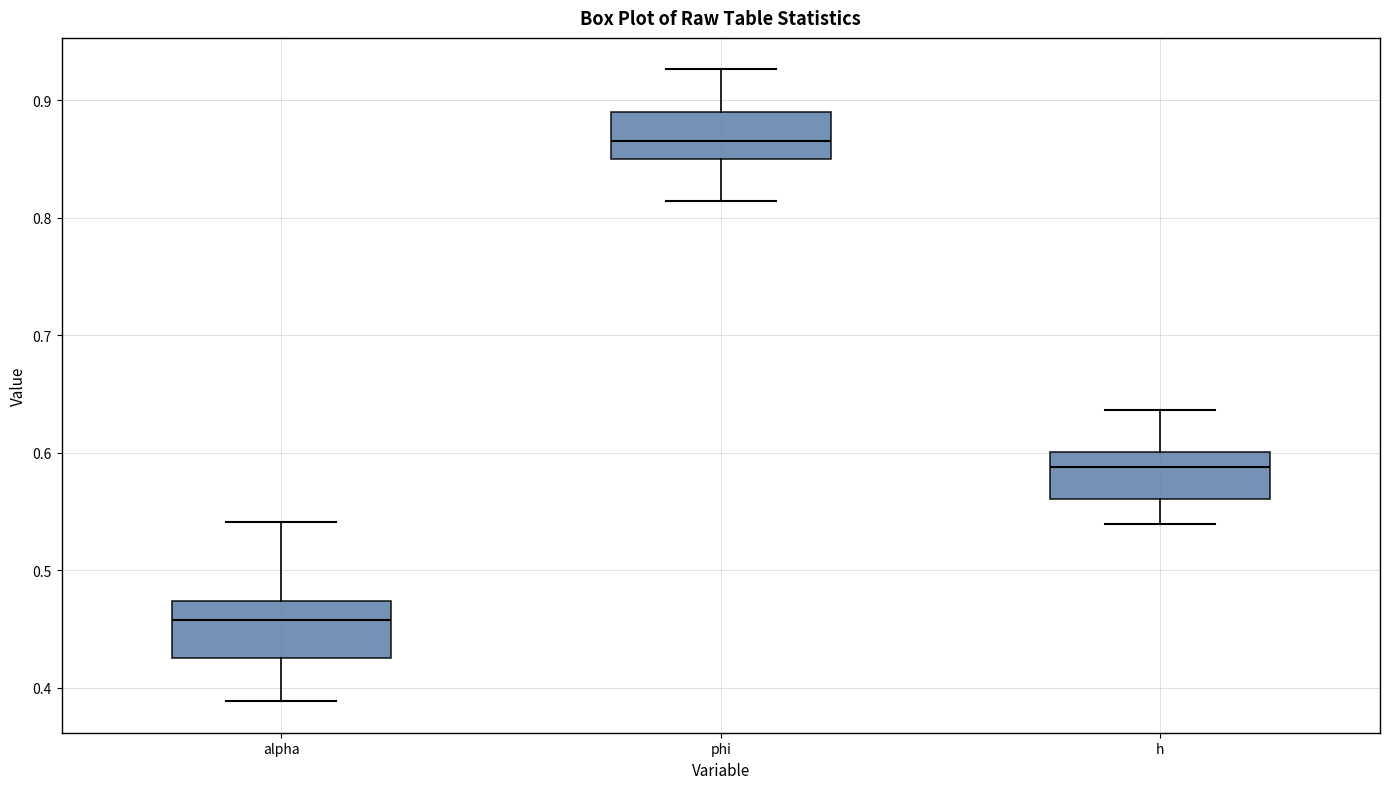

Reading left to right, transcribe this box plot: for each box, give where its median line is, the range the box spans, and where its two whiskers end, as read against the y-axis. The values are not printed on the chart, so give them approximately, as read against the axis.

alpha: median 0.46, box 0.43 to 0.47, whiskers 0.39 to 0.54
phi: median 0.87, box 0.85 to 0.89, whiskers 0.81 to 0.93
h: median 0.59, box 0.56 to 0.60, whiskers 0.54 to 0.64